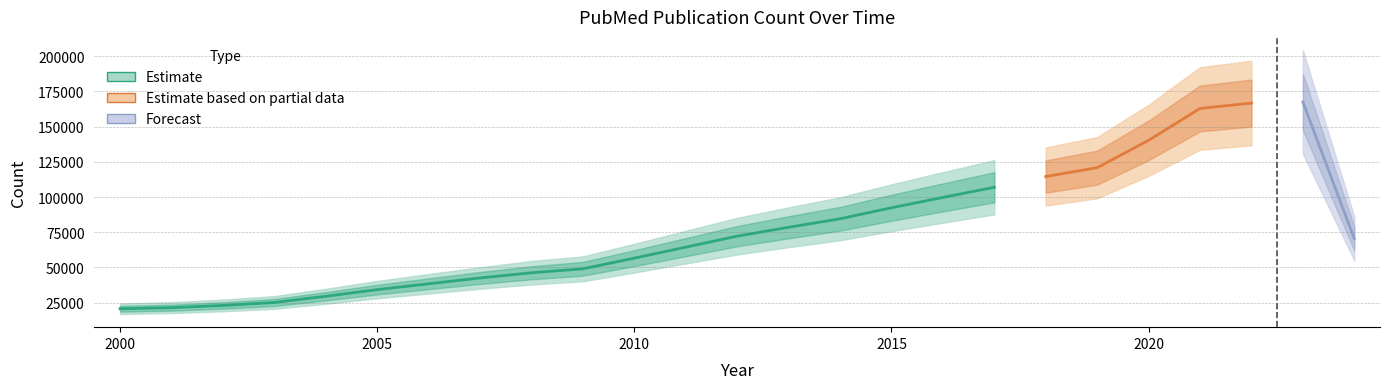

Reading left to right, list all the values displayed in this chart.

20693	21447	23022	25146	29535	34265	38420	42545	46239	49056	56614	64433	72236	78548	84574	92402	99744	106973	114598	120883	140300	162930	166794	167550	70495